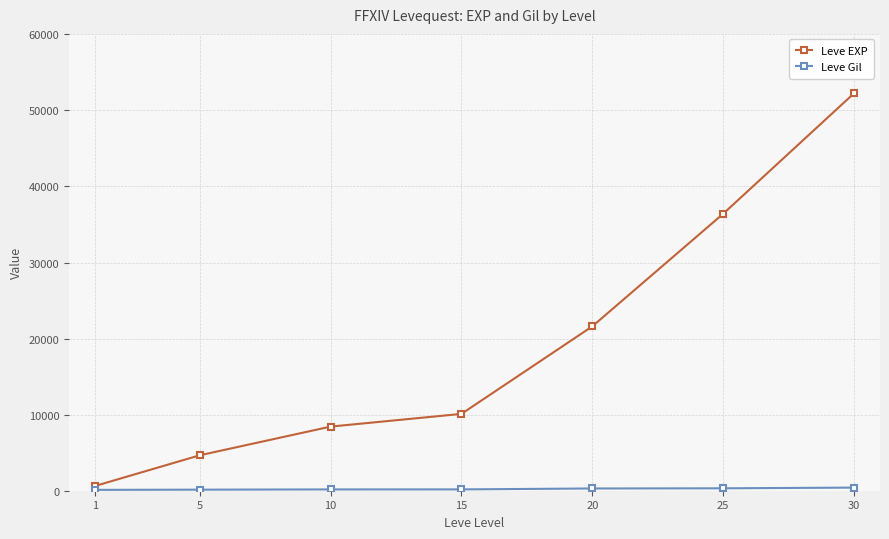

Rank the categories by Leve EXP value from lowest to highest.

1, 5, 10, 15, 20, 25, 30